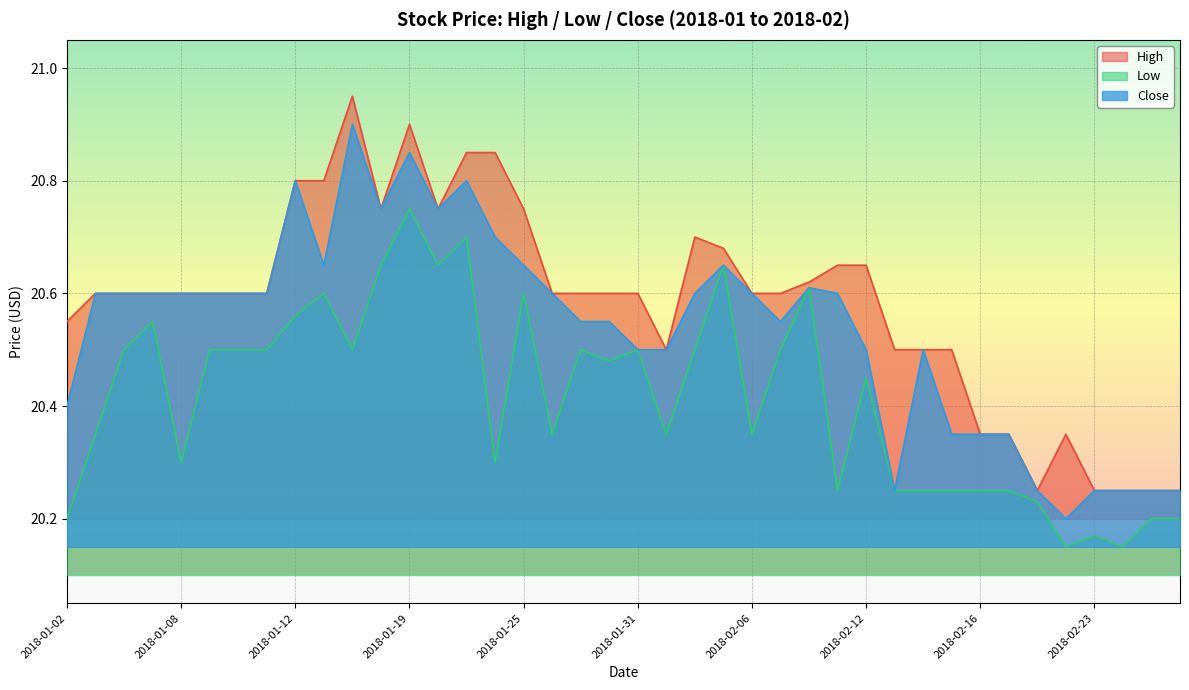

What is the total value across all series at 2018-01-29?

61.6